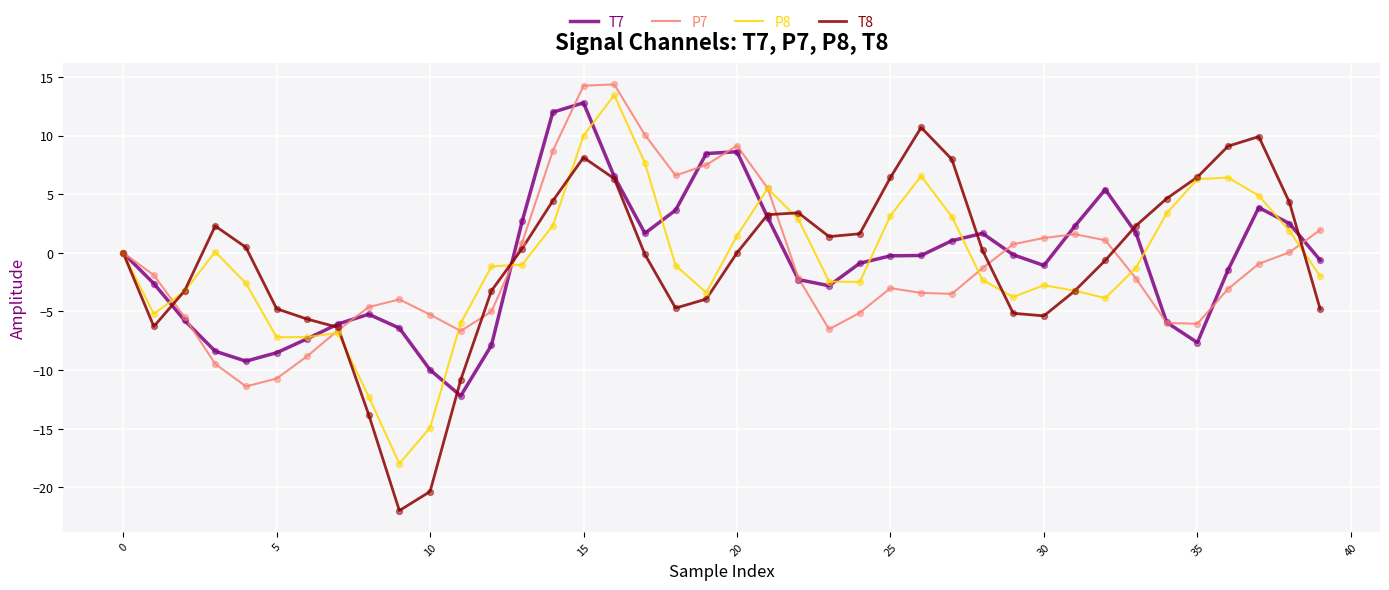

Which series has the largest range (max minus min)?

T8